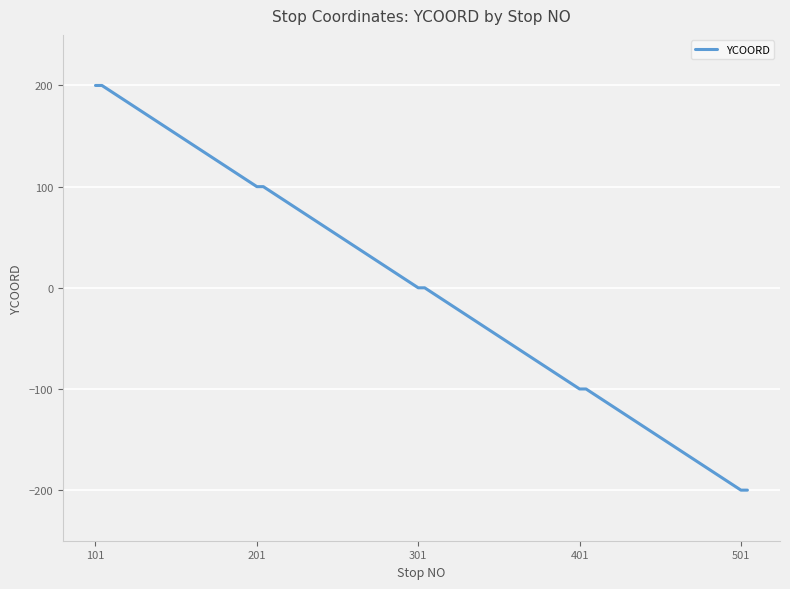

What is the difference between the maximum and minimum values?

400